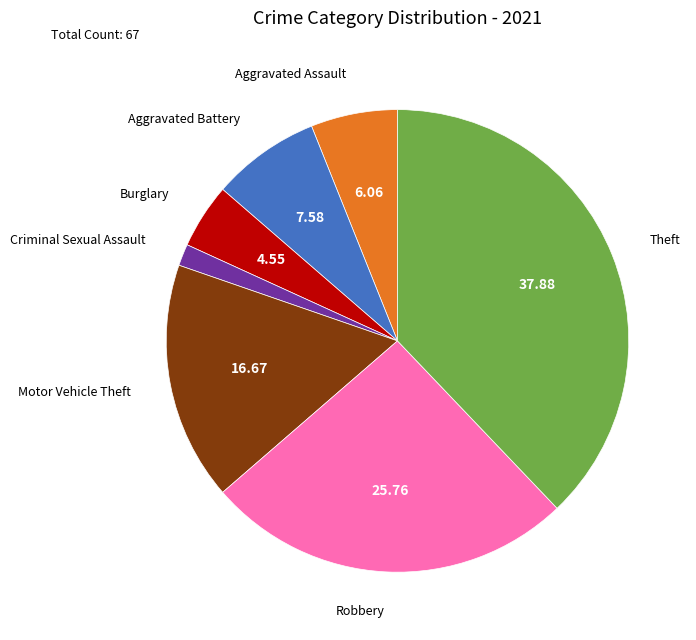

Is the sum of Theft and Criminal Sexual Assault greater than half?

No